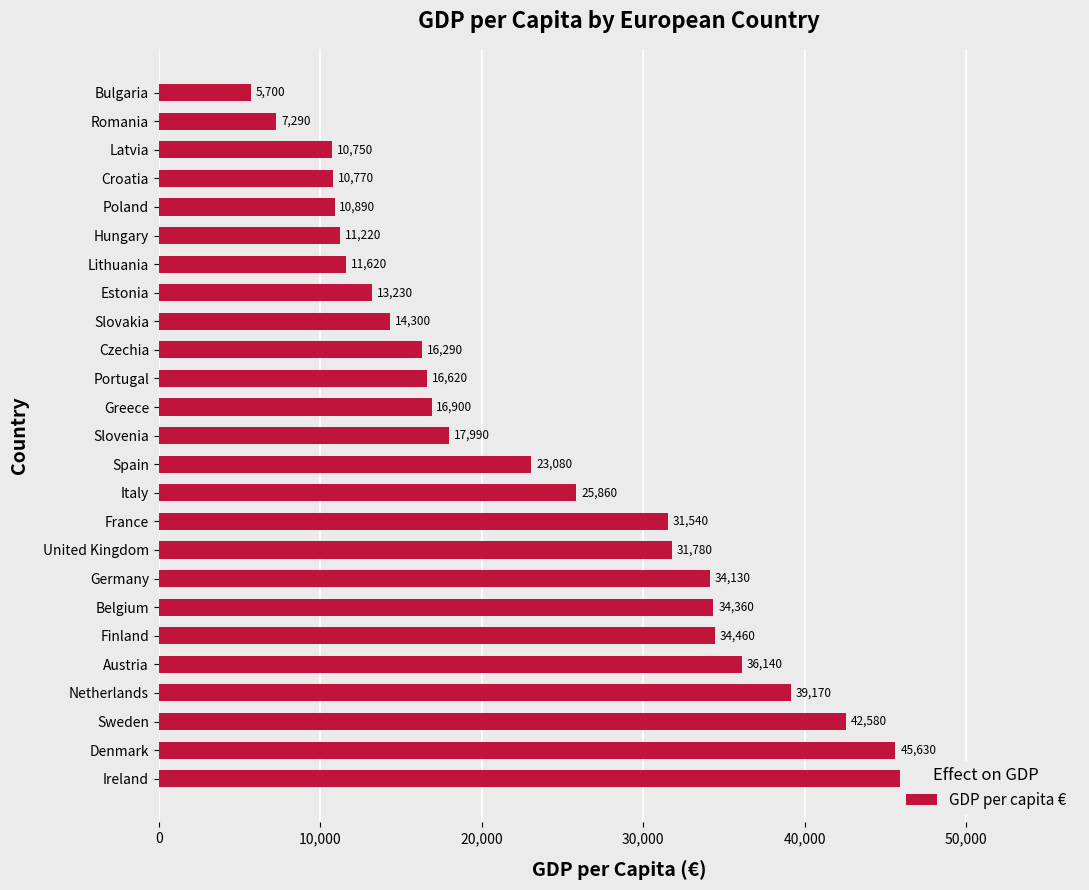

What position from the left is United Kingdom?

9